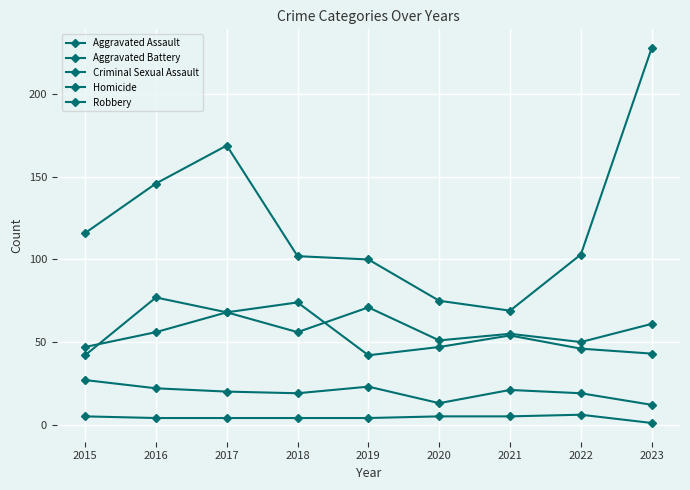

How many categories are shown in the chart?

9